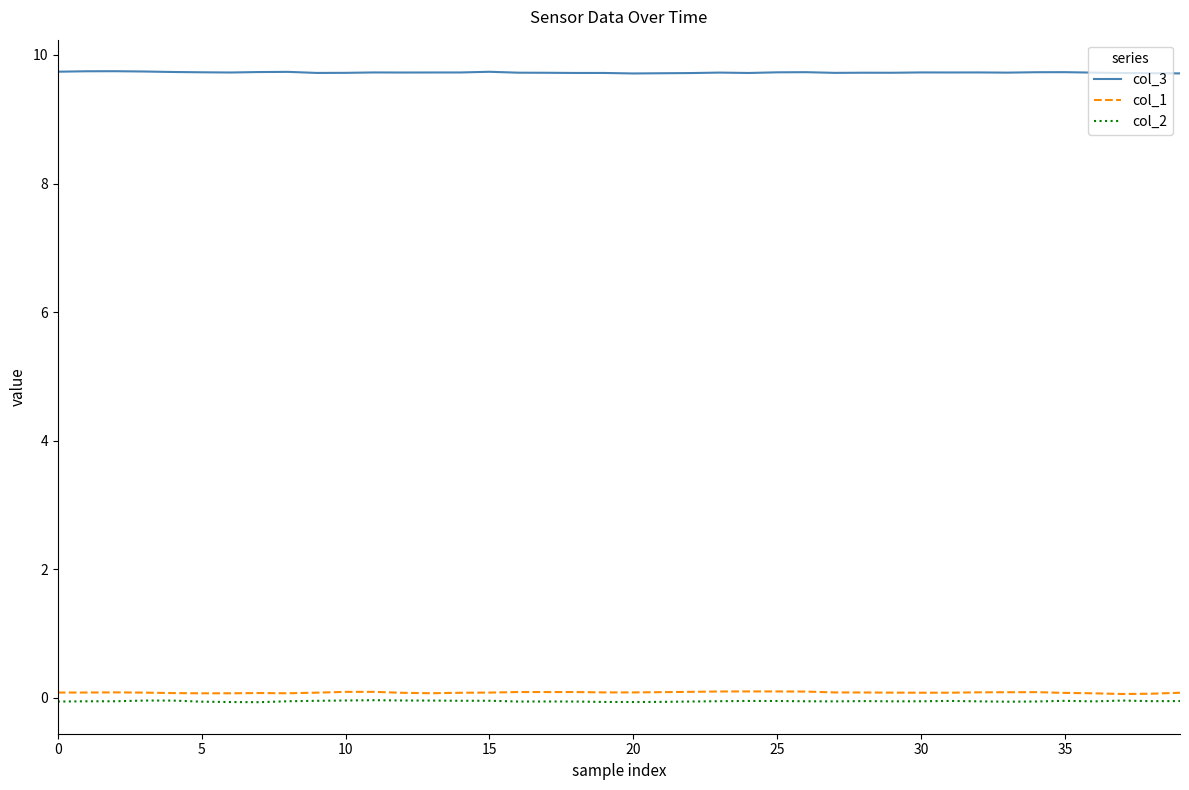

True or false: col_1 and col_2 intersect in this chart.

False